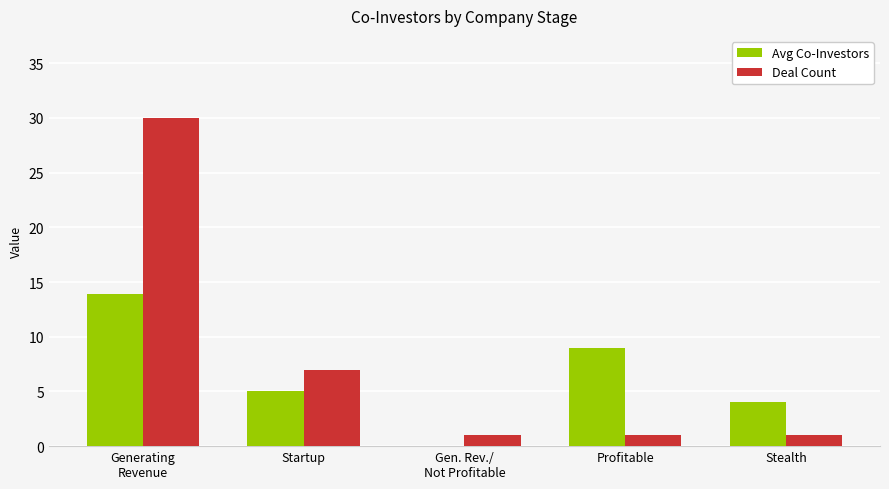

What is the maximum value shown in the chart?

30.0